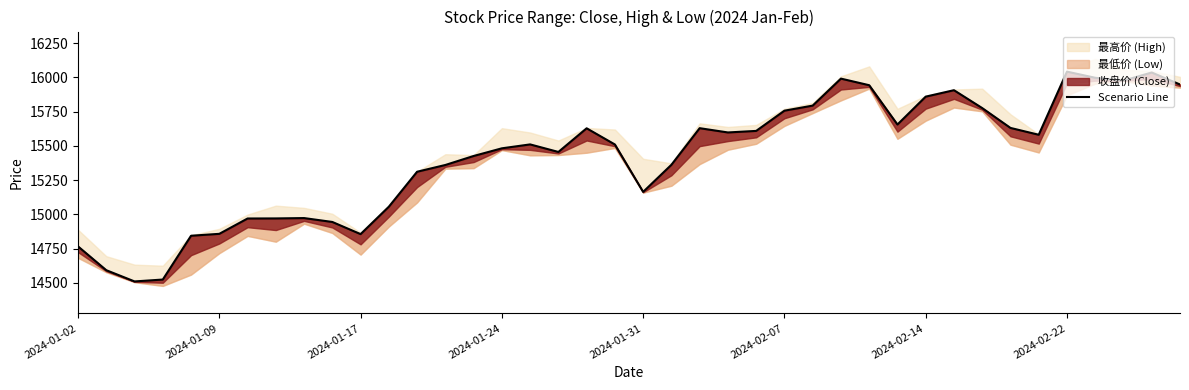

True or false: the data shows 24237.2 at 24.

False